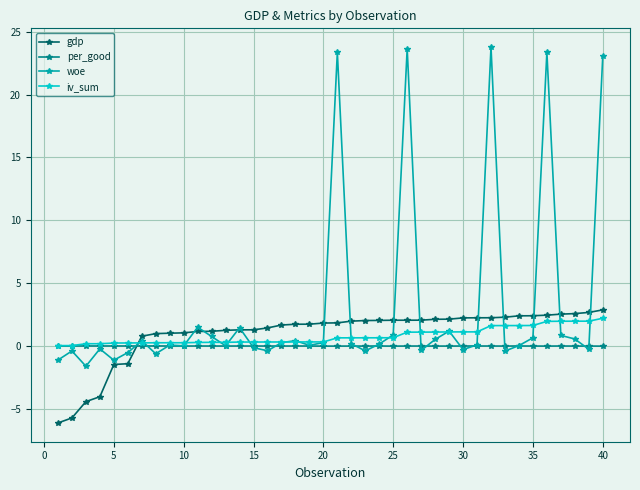

True or false: gdp and iv_sum intersect in this chart.

True